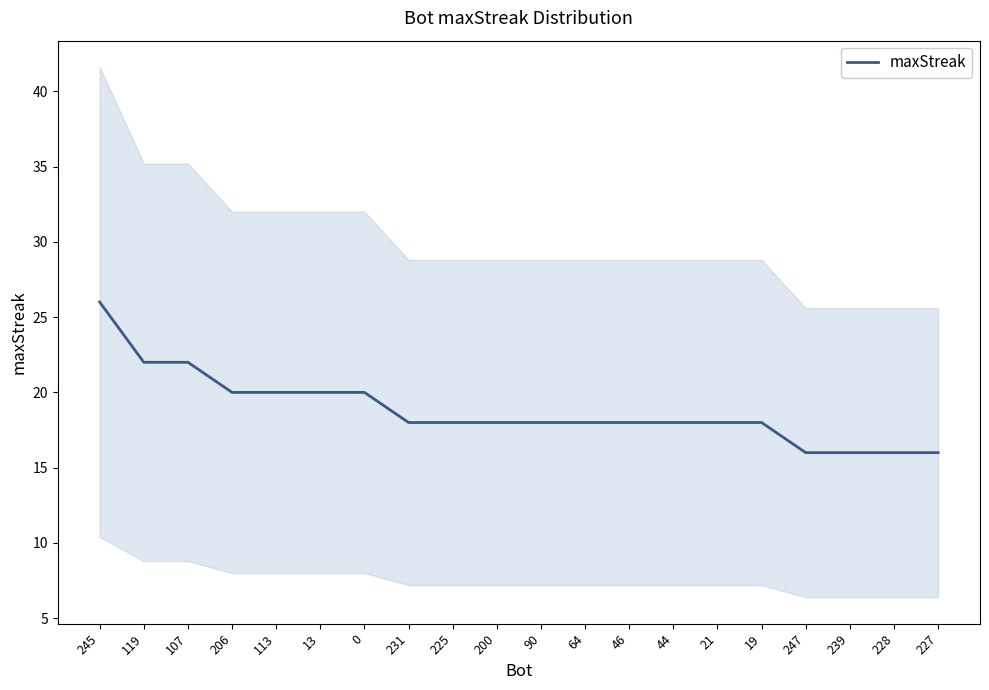

How many series are shown in this chart?

1